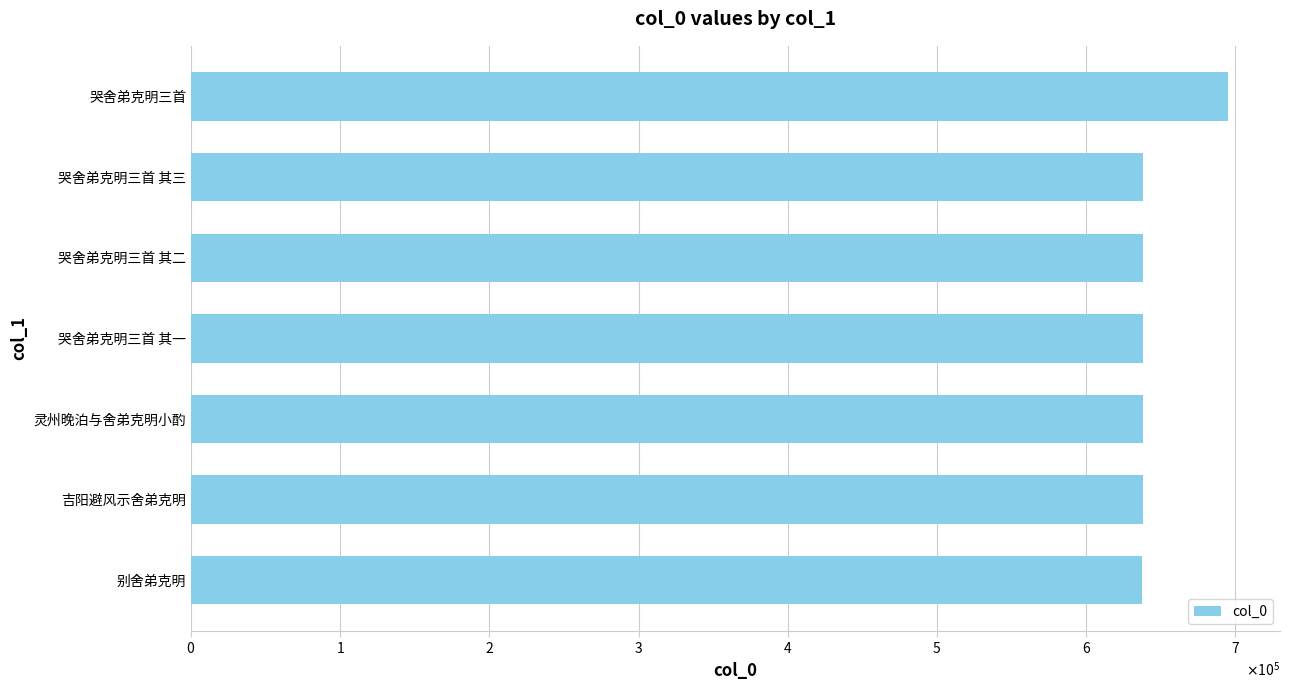

Are the bars horizontal?

Yes